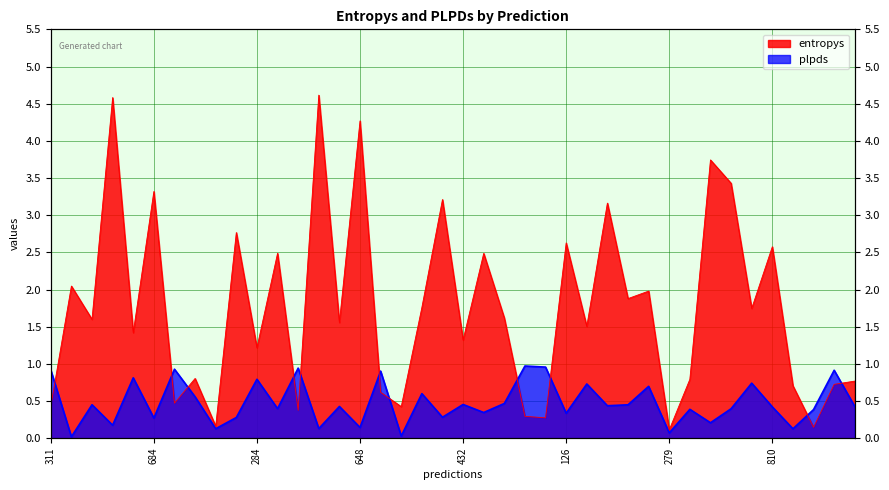

Reading left to right, transcribe all the data shown in this chart.

entropys: 311=0.4	942=2.0	301=1.6	796=4.6	399=1.4	684=3.3	574=0.5	768=0.8	378=0.2	532=2.8	284=1.2	182=2.5	326=0.4	212=4.6	46=1.6	648=4.3	29=0.6	292=0.4	582=1.8	226=3.2	432=1.3	193=2.5	910=1.6	333=0.3	207=0.3	126=2.6	213=1.5	851=3.2	617=1.9	911=2.0	279=0.1	743=0.8	904=3.7	960=3.4	334=1.7	810=2.6	985=0.7	535=0.1	455=0.7	382=0.8
plpds: 311=0.9	942=0.0	301=0.5	796=0.2	399=0.8	684=0.3	574=0.9	768=0.6	378=0.1	532=0.3	284=0.8	182=0.4	326=0.9	212=0.1	46=0.4	648=0.1	29=0.9	292=0.0	582=0.6	226=0.3	432=0.5	193=0.3	910=0.5	333=1.0	207=1.0	126=0.3	213=0.7	851=0.4	617=0.4	911=0.7	279=0.1	743=0.4	904=0.2	960=0.4	334=0.7	810=0.4	985=0.1	535=0.4	455=0.9	382=0.4